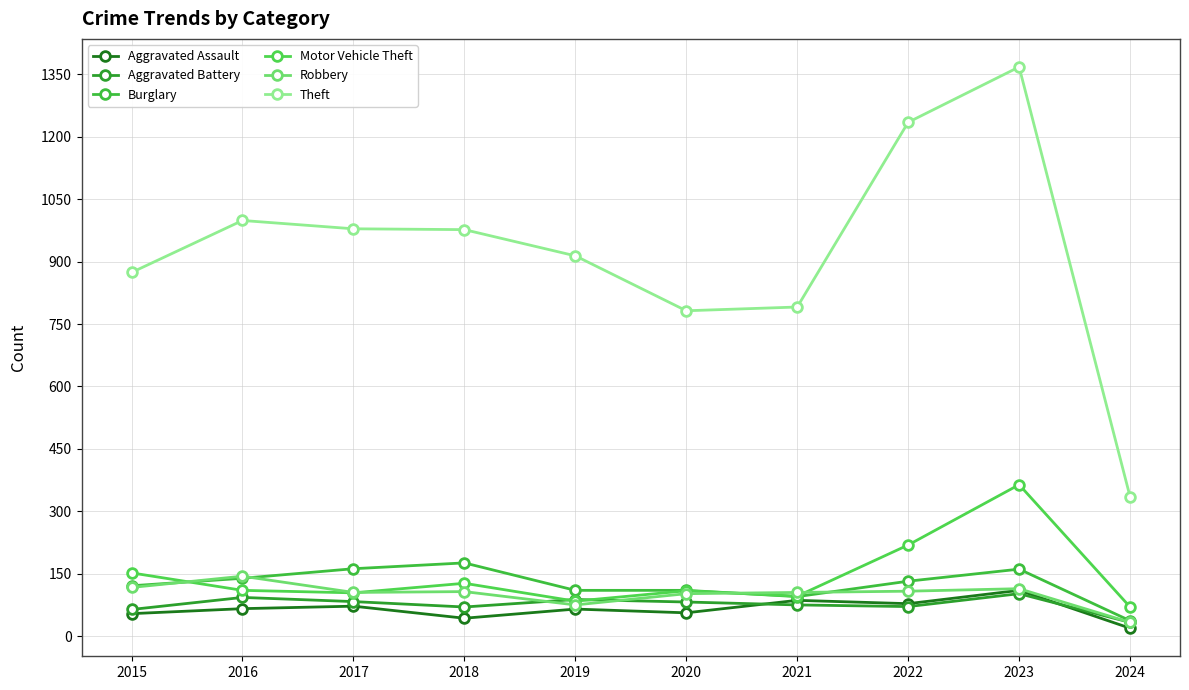

Rank the series at 2024 from highest to lowest value.

Theft, Motor Vehicle Theft, Burglary, Aggravated Battery, Robbery, Aggravated Assault